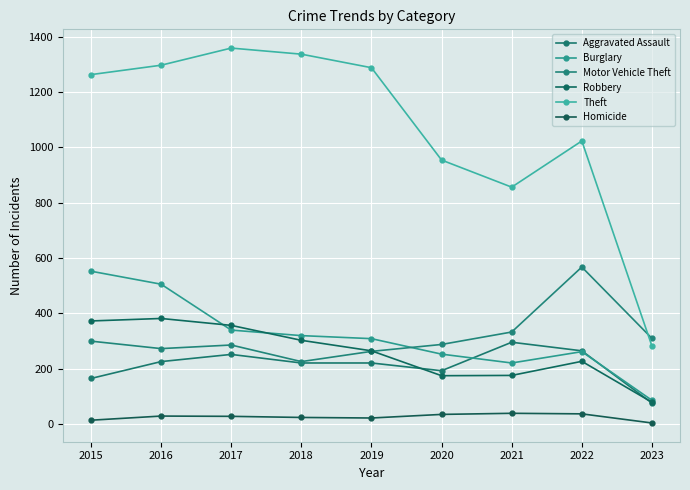

Which series has the largest total across all categories?

Theft